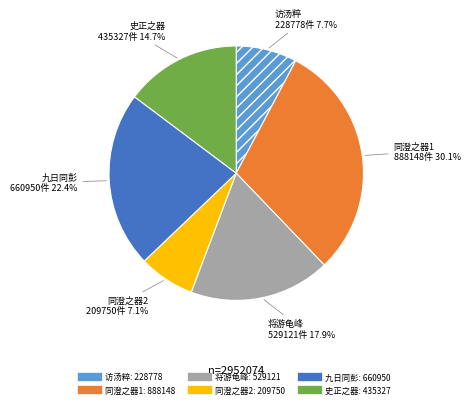

Does any single category account for the majority?

No